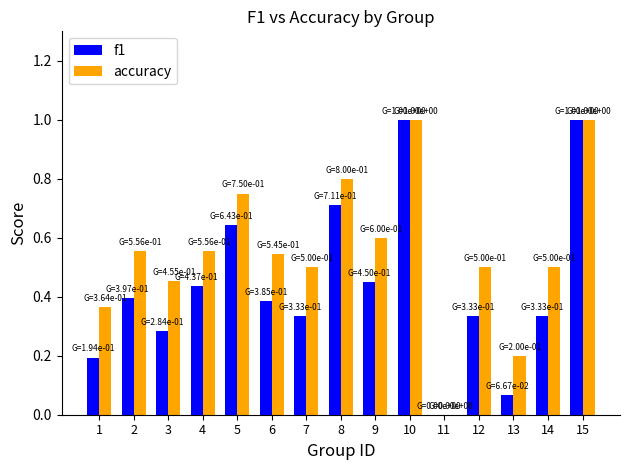

How many values in accuracy are above zero?

14